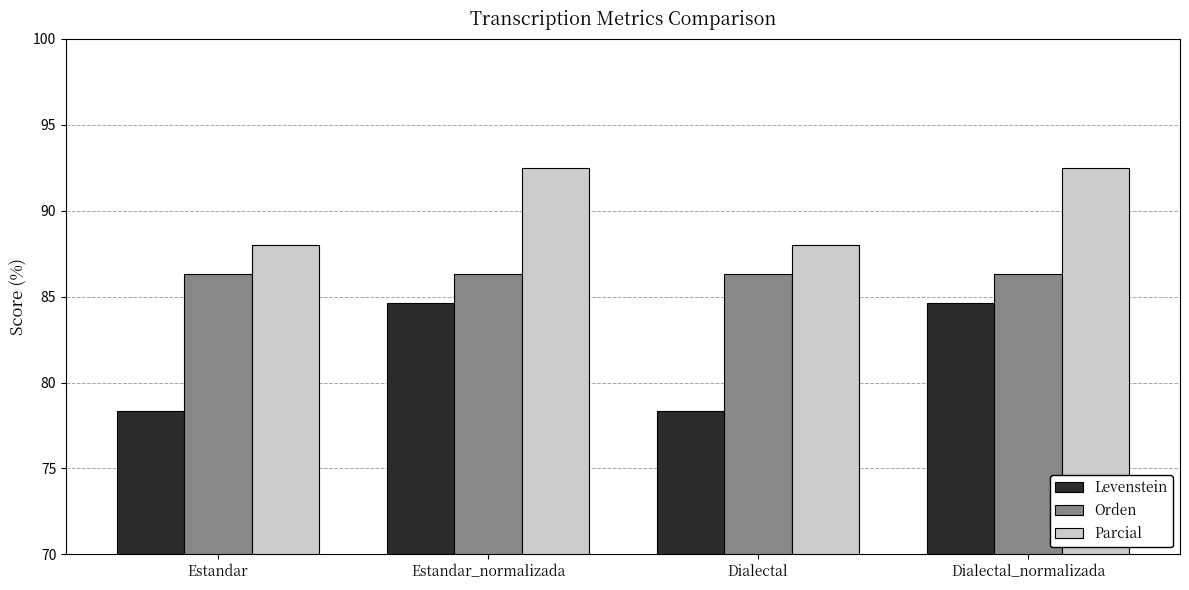

Which series has the widest spread of values?

Levenstein